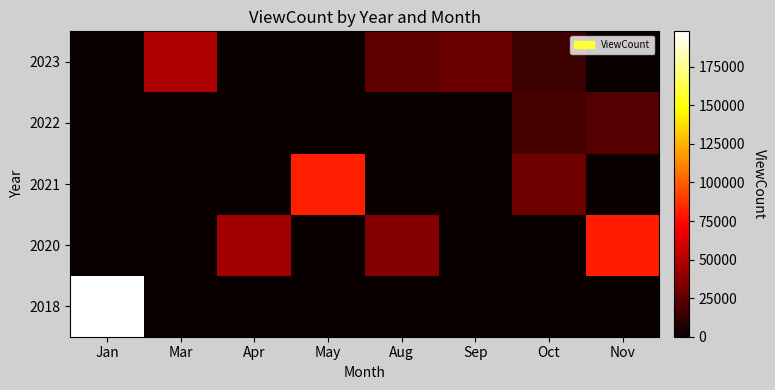

How many categories are shown in the chart?

8